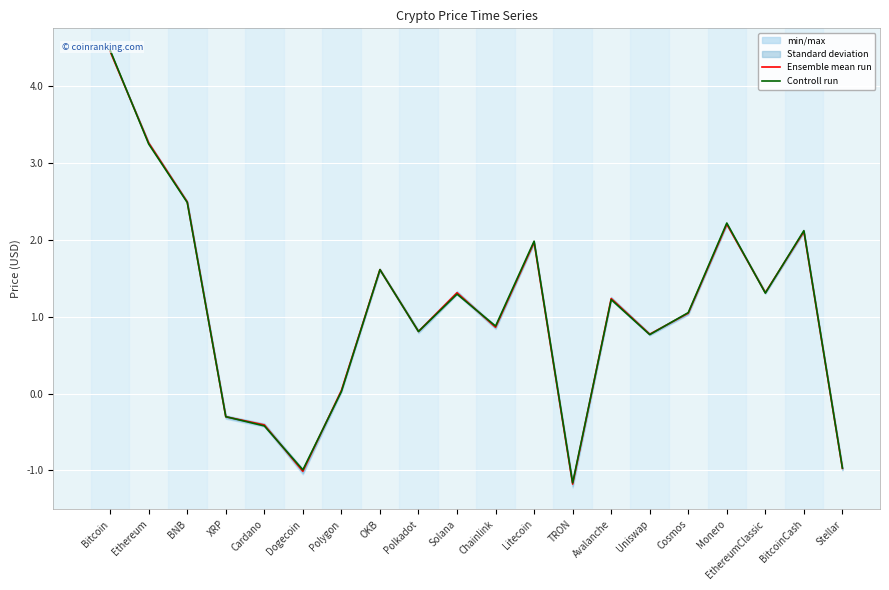

Which series ends up on top after the final intersection of Ensemble mean run and Controll run?

Controll run